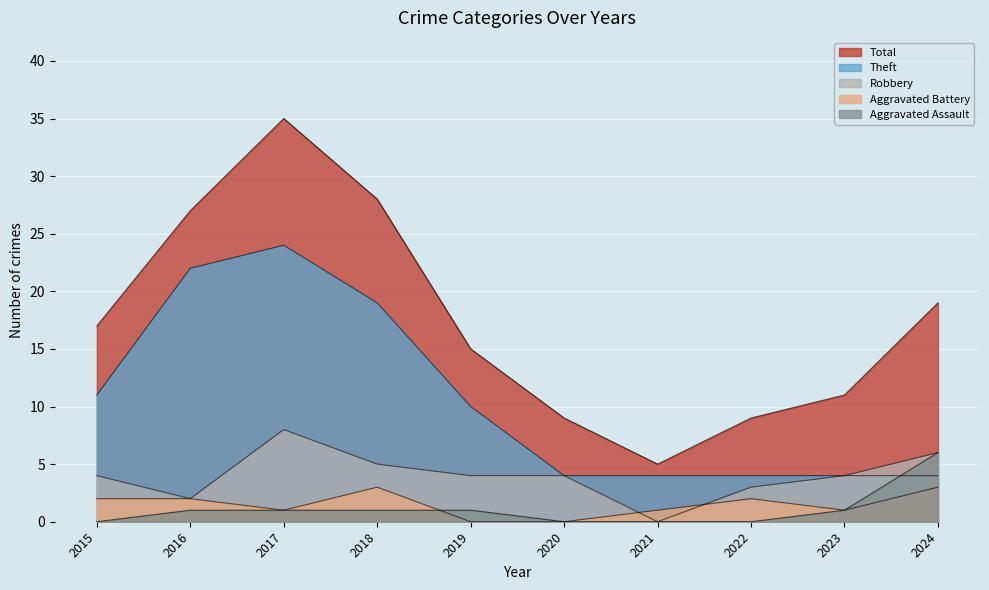

What is the difference between the maximum and minimum values in the Total series?

30